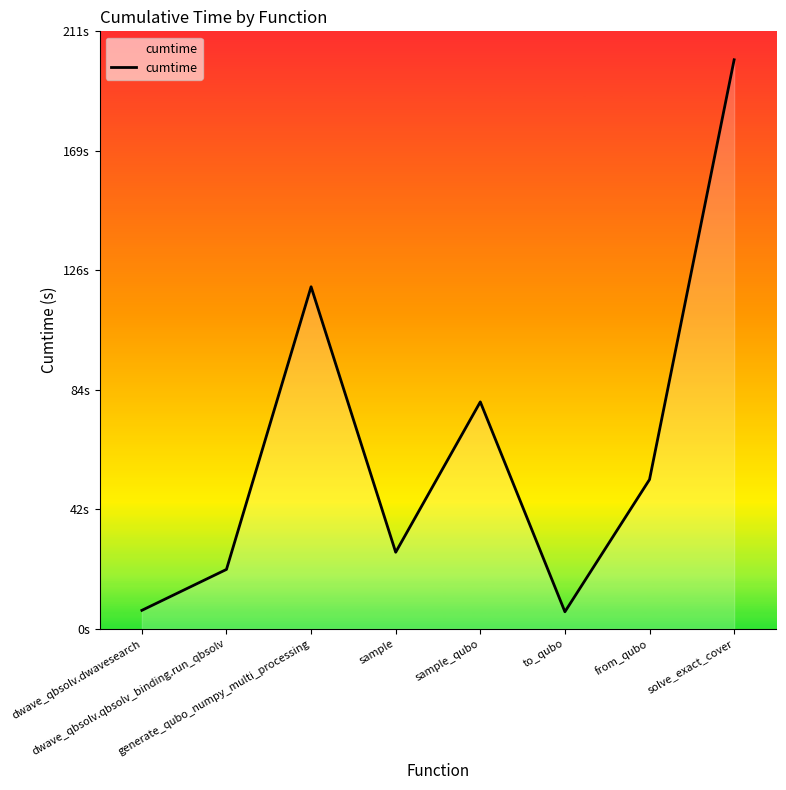

Does the chart have visible grid lines?

No